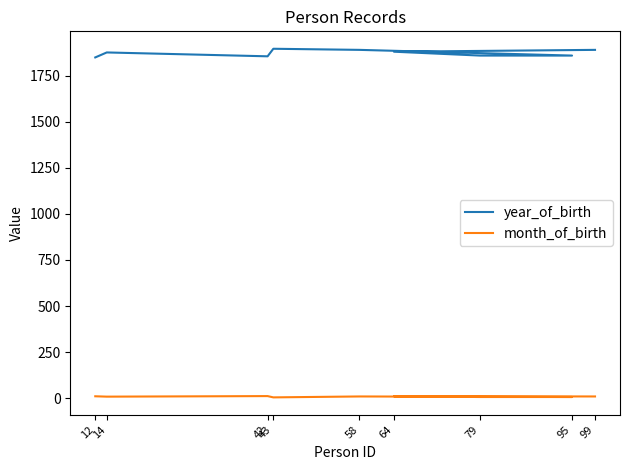

Is the value of month_of_birth at 14 greater than the value of year_of_birth at 42?

No